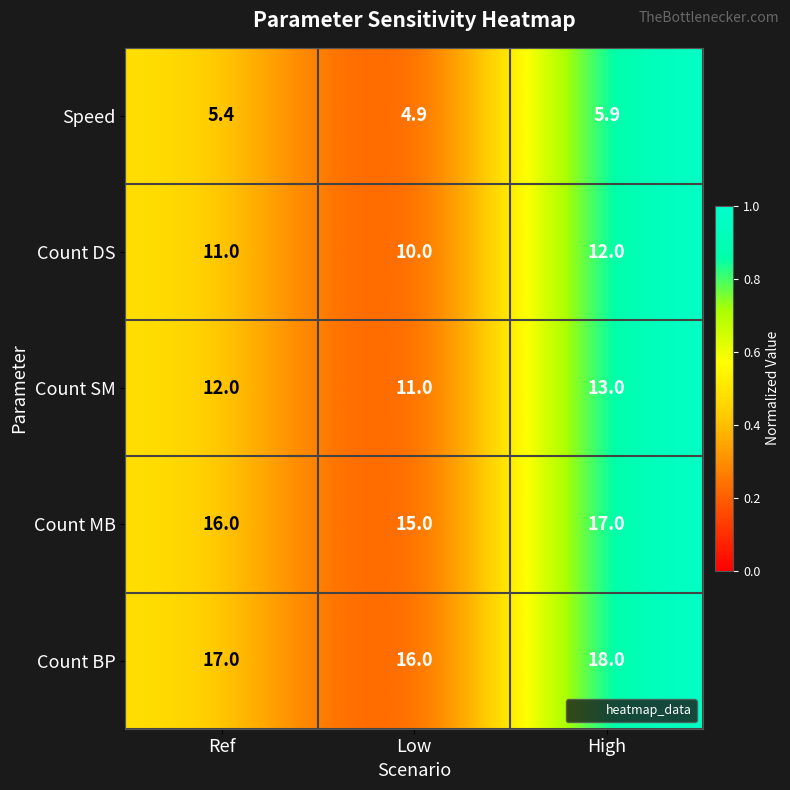

At which category is the sum across all series the highest?

High